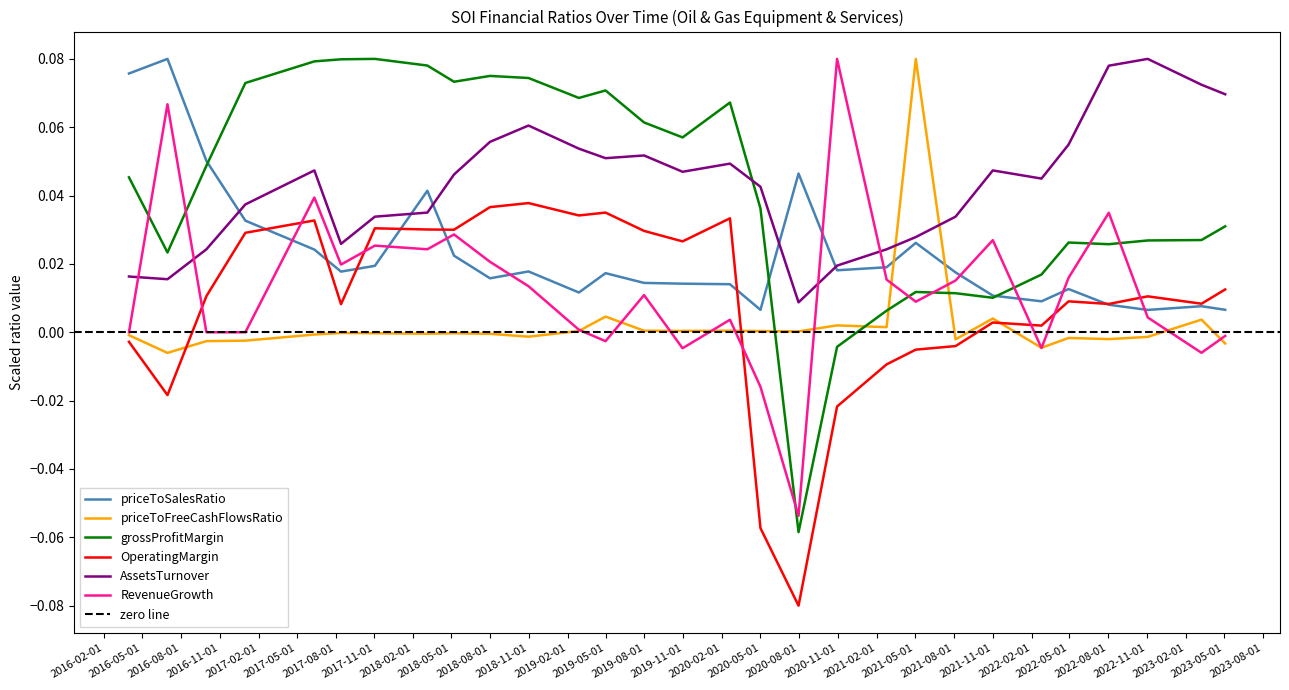

Reading left to right, extract all data points from this chart.

priceToSalesRatio: 0.1	0.1	0.1	0.0	0.0	0.0	0.0	0.0	0.0	0.0	0.0	0.0	0.0	0.0	0.0	0.0	0.0	0.0	0.0	0.0	0.0	0.0	0.0	0.0	0.0	0.0	0.0	0.0	0.0
priceToFreeCashFlowsRatio: -0.0	-0.0	-0.0	-0.0	-0.0	-0.0	-0.0	-0.0	-0.0	-0.0	-0.0	0.0	0.0	0.0	0.0	0.0	0.0	0.0	0.0	0.0	0.1	-0.0	0.0	-0.0	-0.0	-0.0	-0.0	0.0	-0.0
grossProfitMargin: 0.0	0.0	0.0	0.1	0.1	0.1	0.1	0.1	0.1	0.1	0.1	0.1	0.1	0.1	0.1	0.1	0.0	-0.1	-0.0	0.0	0.0	0.0	0.0	0.0	0.0	0.0	0.0	0.0	0.0
OperatingMargin: -0.0	-0.0	0.0	0.0	0.0	0.0	0.0	0.0	0.0	0.0	0.0	0.0	0.0	0.0	0.0	0.0	-0.1	-0.1	-0.0	-0.0	-0.0	-0.0	0.0	0.0	0.0	0.0	0.0	0.0	0.0
AssetsTurnover: 0.0	0.0	0.0	0.0	0.0	0.0	0.0	0.0	0.0	0.1	0.1	0.1	0.1	0.1	0.0	0.0	0.0	0.0	0.0	0.0	0.0	0.0	0.0	0.0	0.1	0.1	0.1	0.1	0.1
RevenueGrowth: 0.0	0.1	0.0	0.0	0.0	0.0	0.0	0.0	0.0	0.0	0.0	0.0	-0.0	0.0	-0.0	0.0	-0.0	-0.1	0.1	0.0	0.0	0.0	0.0	-0.0	0.0	0.0	0.0	-0.0	-0.0